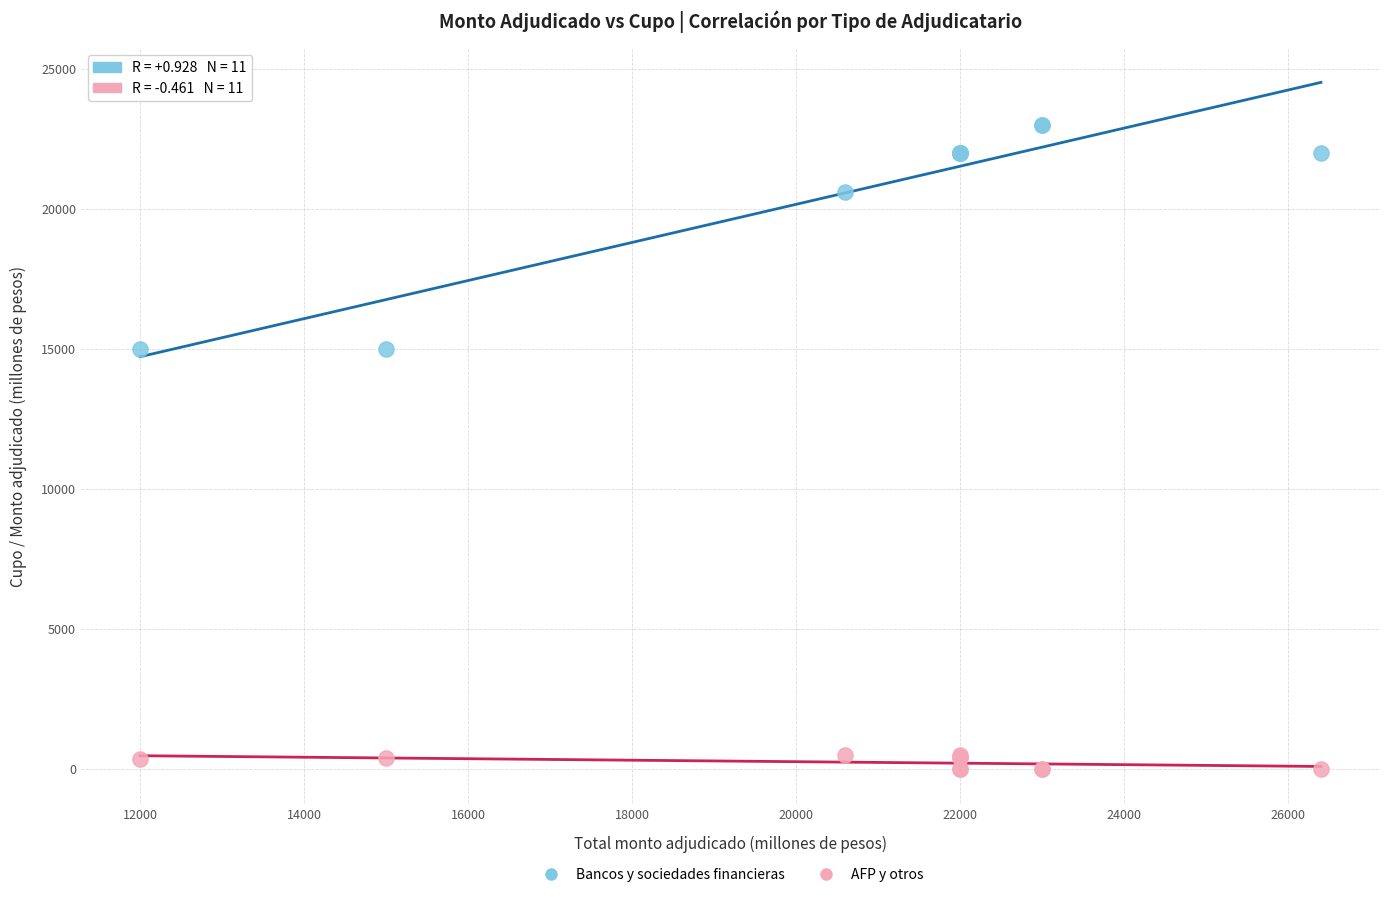

Which series contains the highest Y value?

Bancos y sociedades financieras